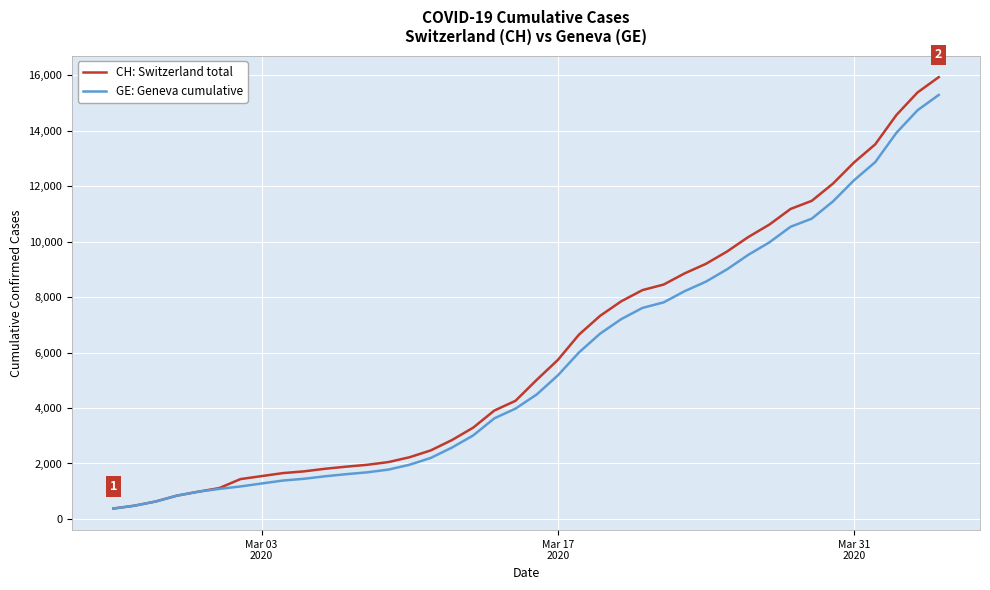

Which series has the widest spread of values?

CH: Switzerland total